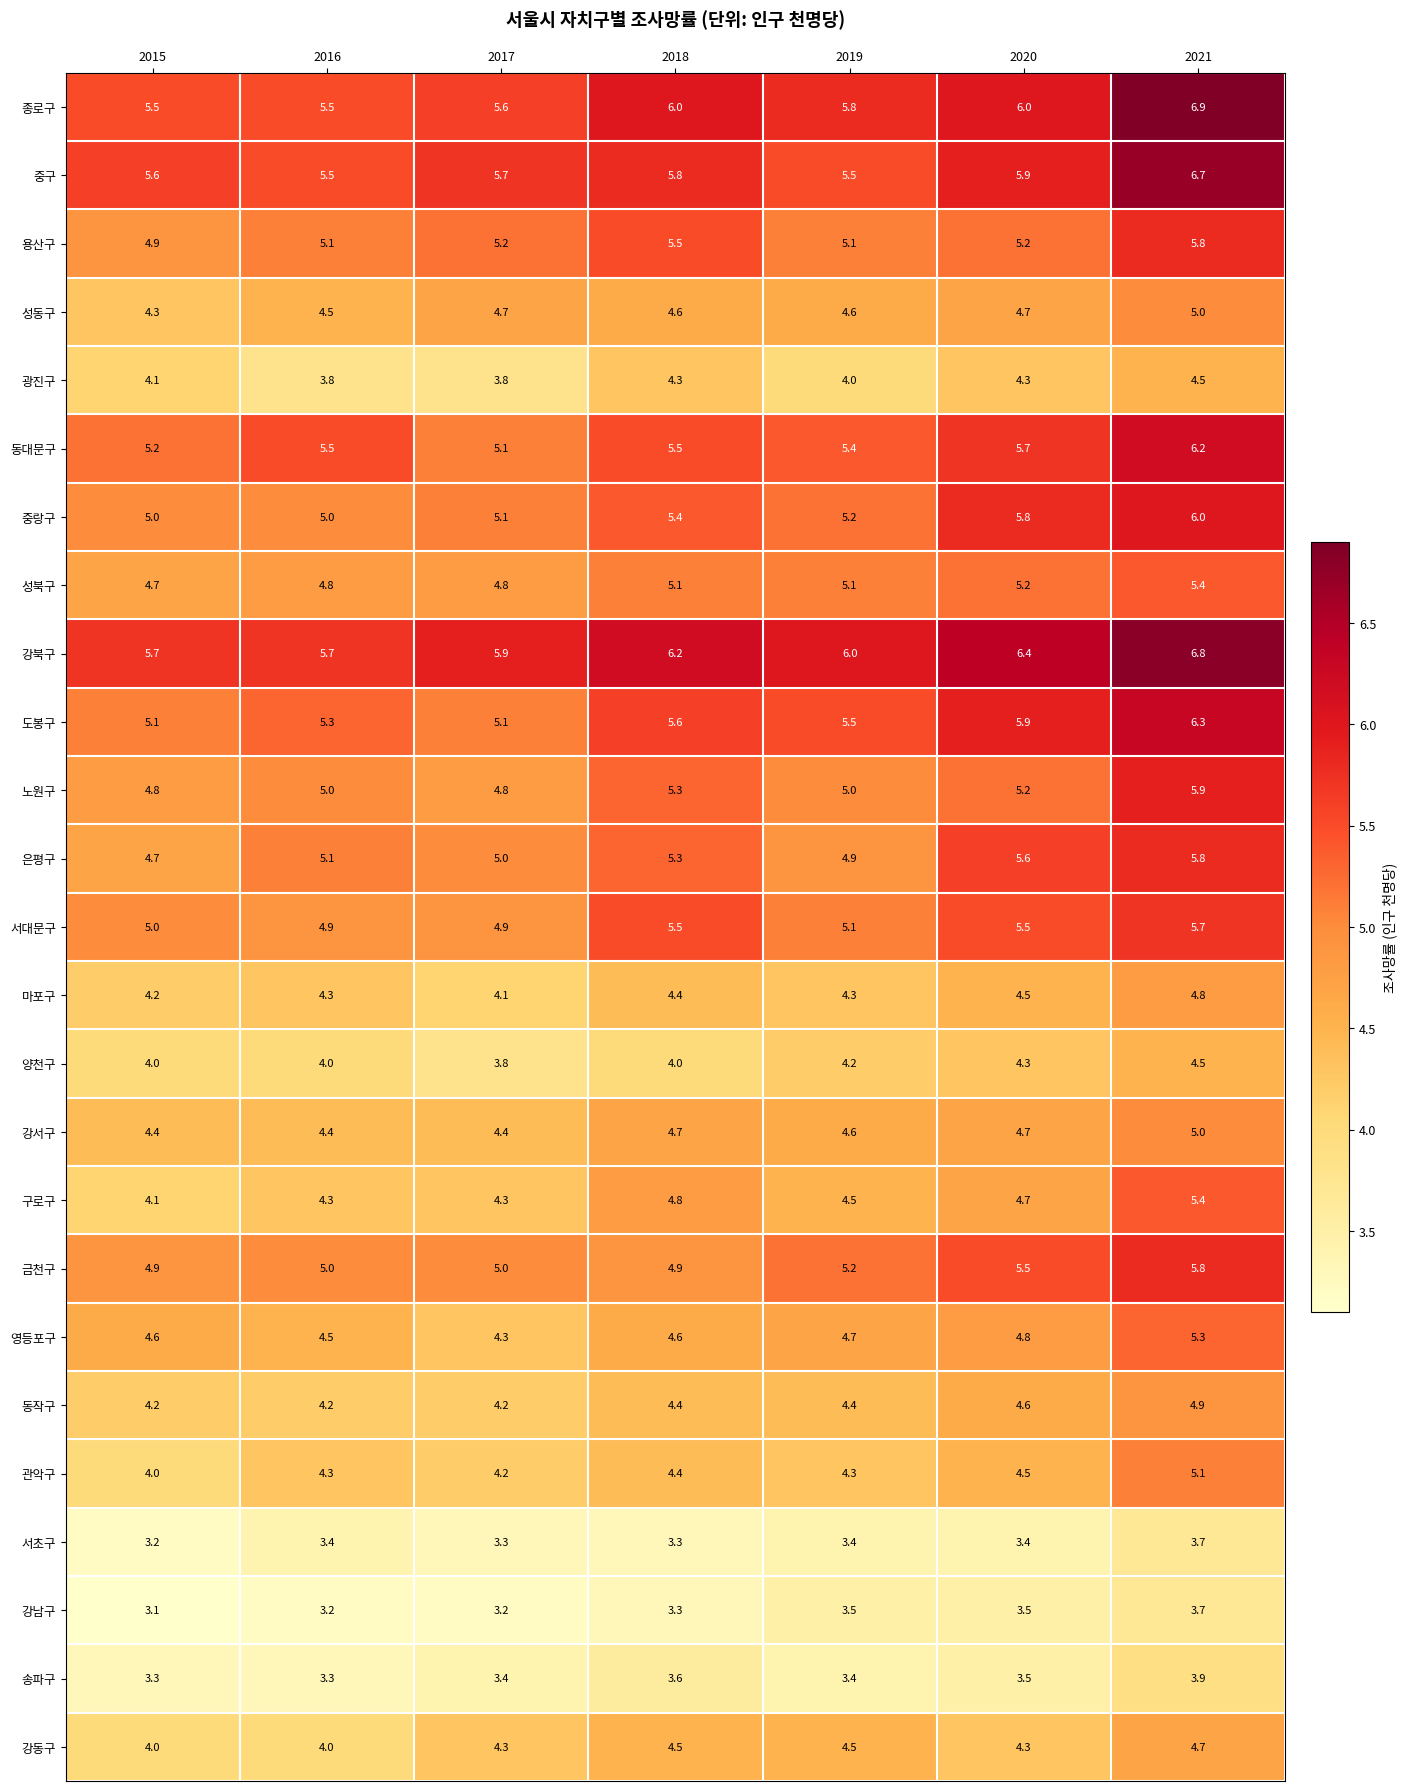

What is the difference between the second highest and second lowest values in the 영등포구 series?

0.3